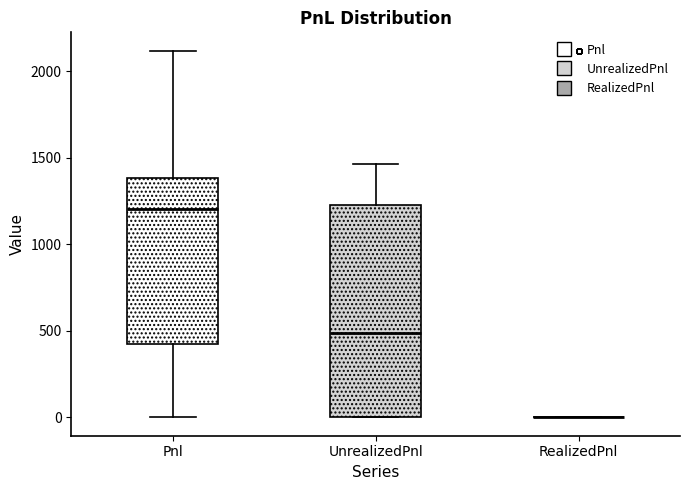

Where does the median line of the box for UnrealizedPnl sit on the y-axis? The values are not printed on the chart, so give them approximately, as read against the axis.

500